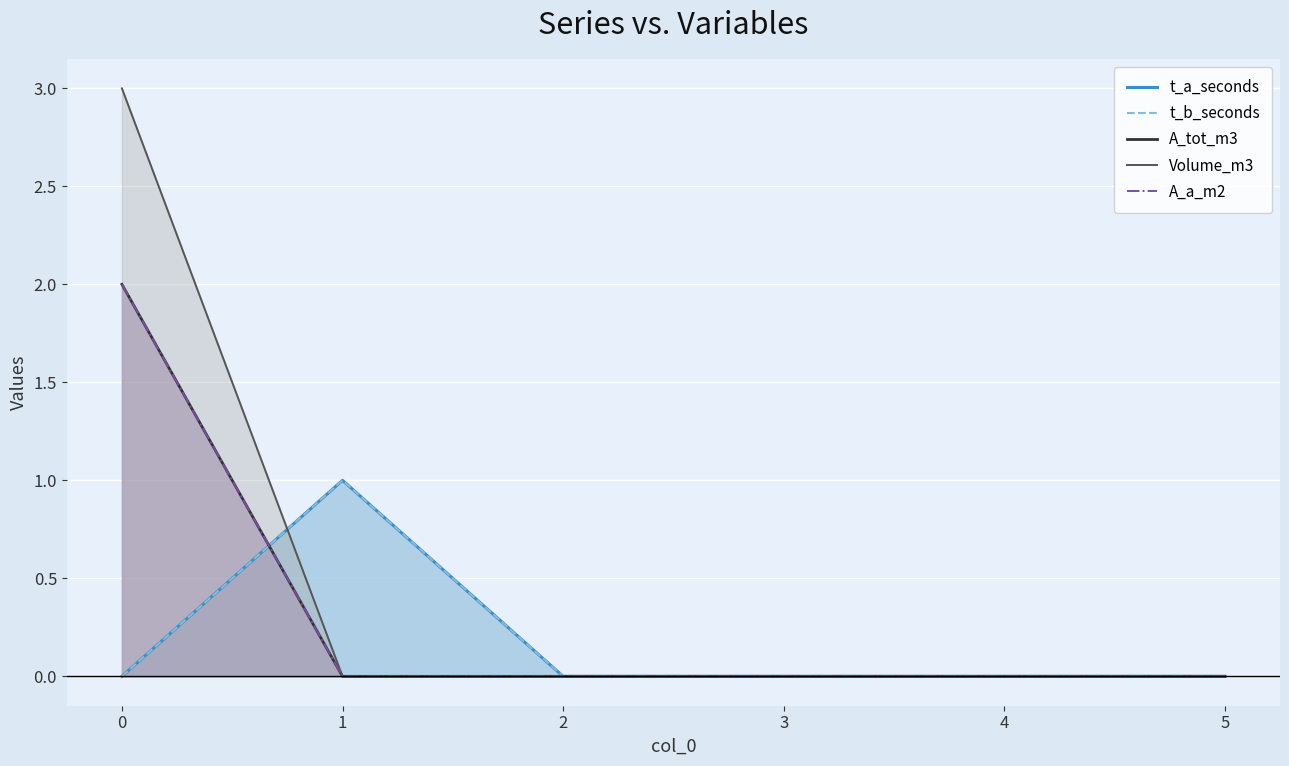

Rank the series at 5 from highest to lowest value.

t_a_seconds, t_b_seconds, A_tot_m3, Volume_m3, A_a_m2